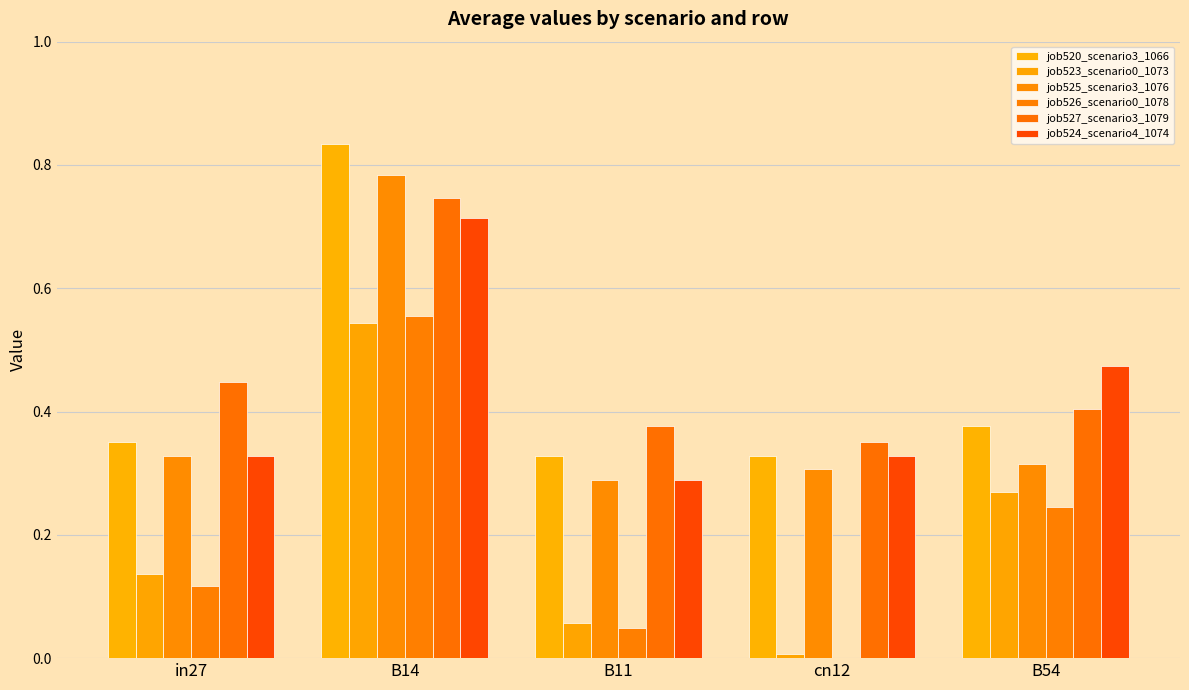

What is the sum of the job527_scenario3_1079 values at in27 and B11?

0.8